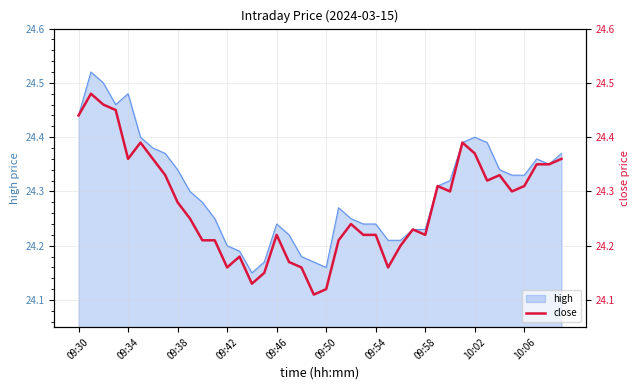

How many lines are shown in the chart?

1